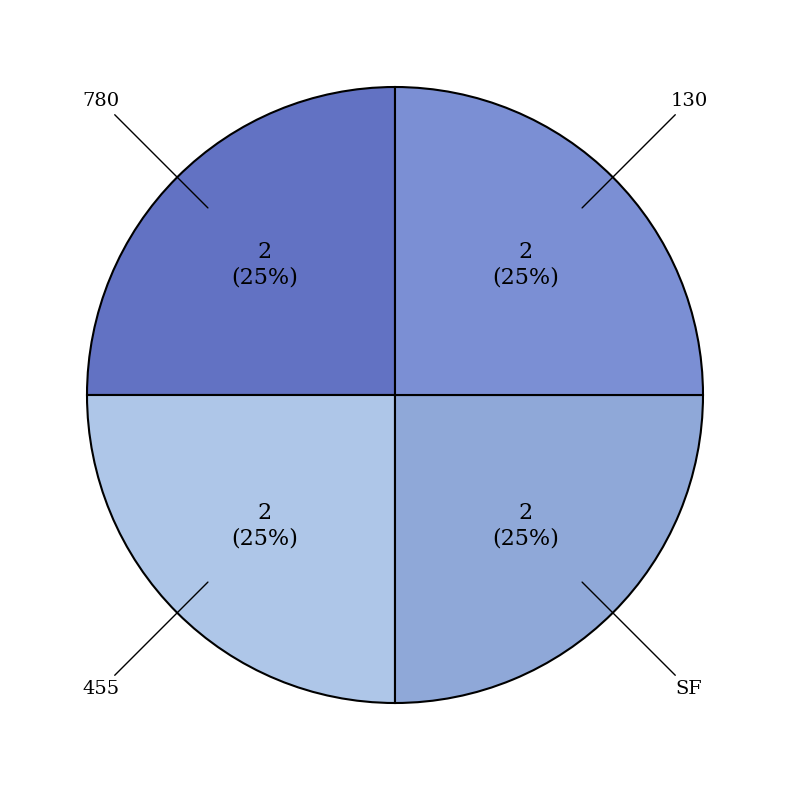

Approximately how many times larger is the value at 130 compared to SF?

1.0